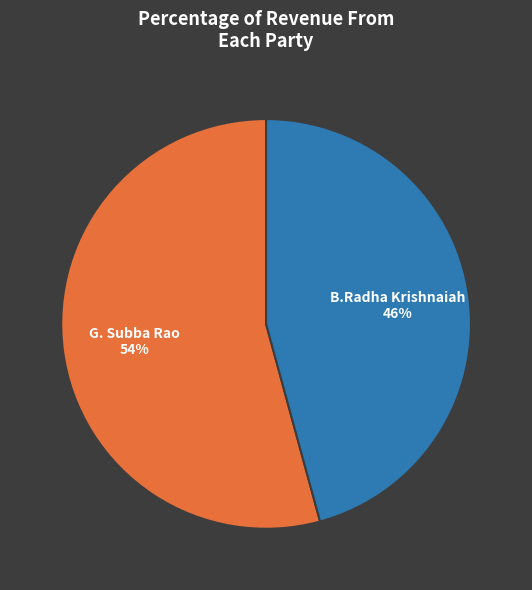

Which category has the biggest portion of the pie?

G. Subba Rao